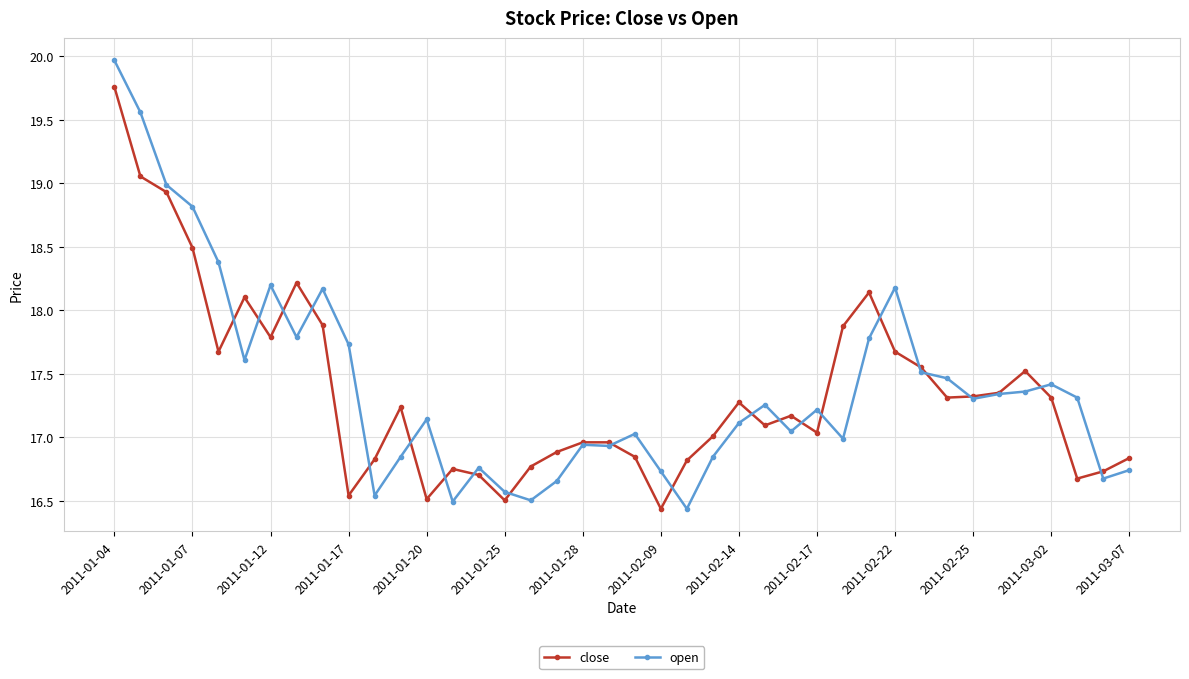

What is the lowest value of the close series?

16.4